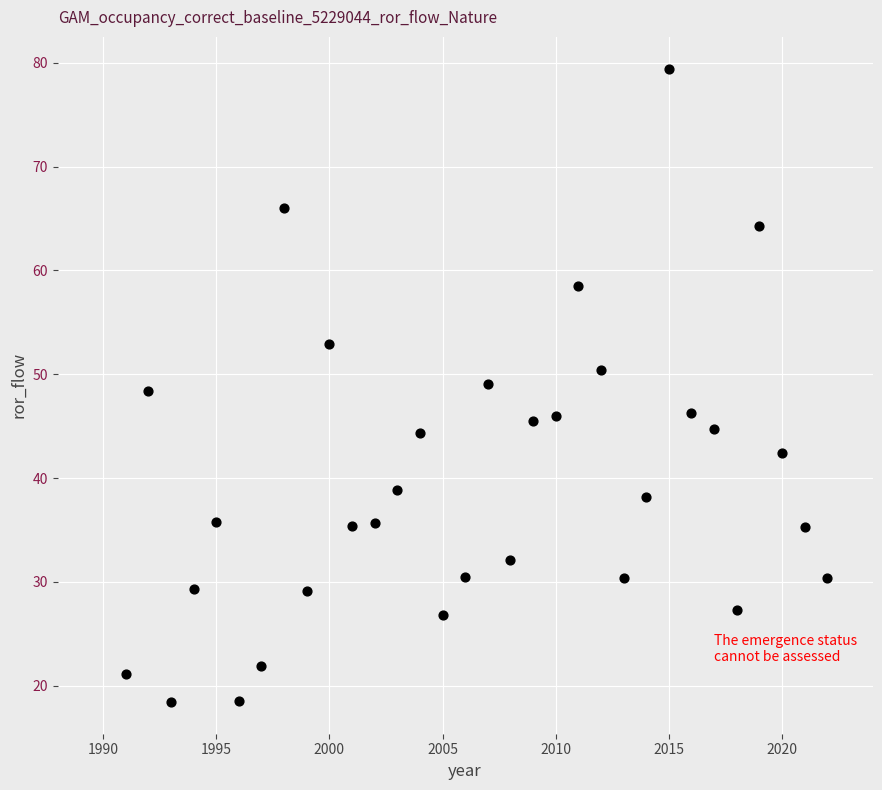

What is the range of Y values (max minus min)?

61.0